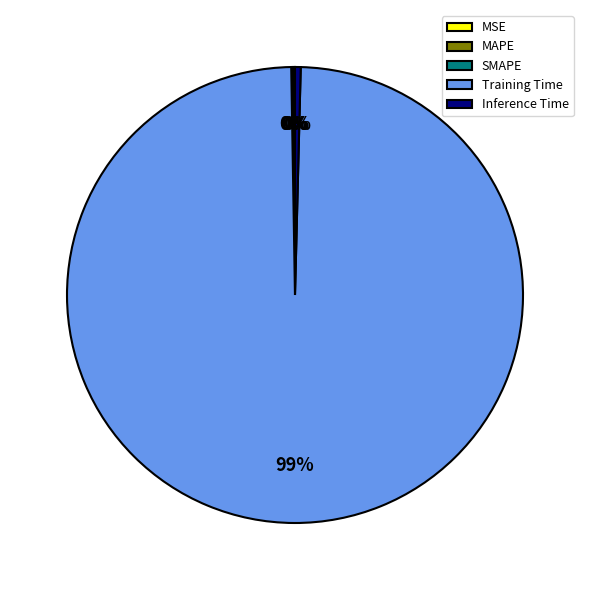

Is there a majority slice in this chart?

Yes